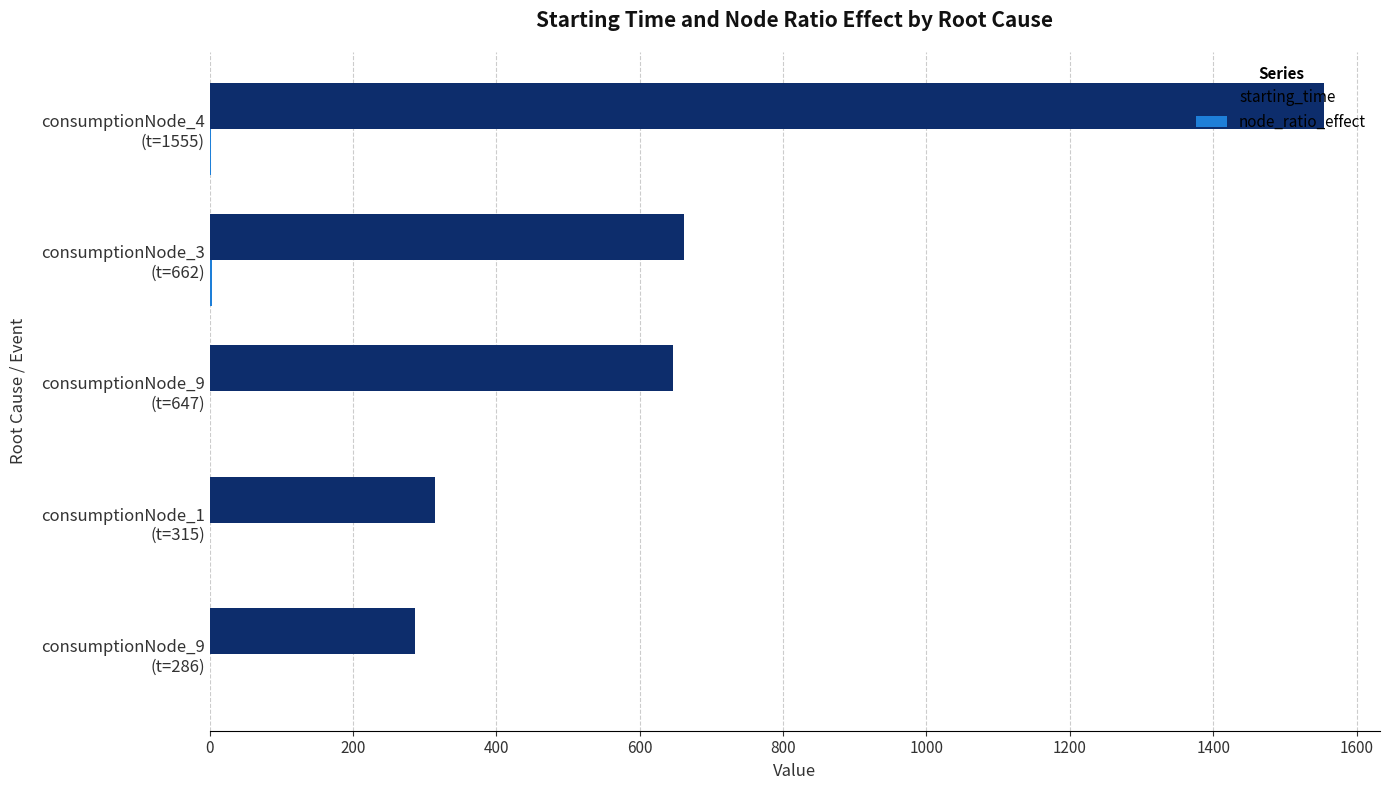

What is the greatest value displayed?

1555